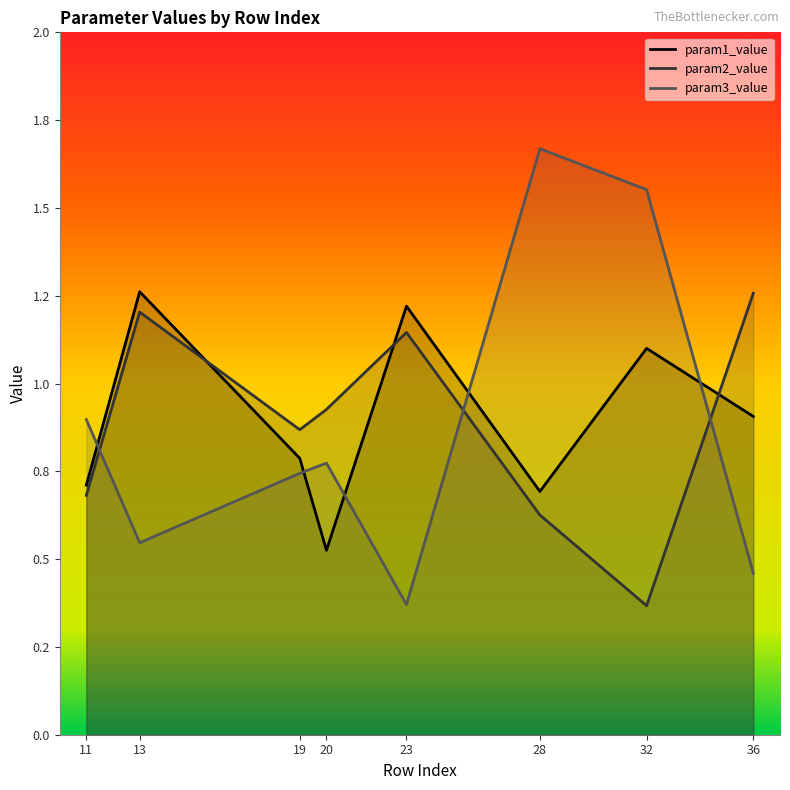

Rank the series by their maximum value, from lowest to highest.

param2_value, param1_value, param3_value